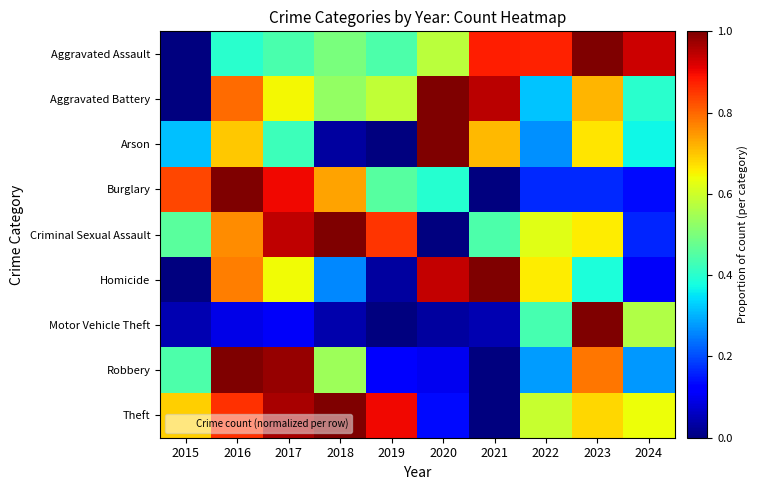

Between 2023 and 2020, which is larger?

2023